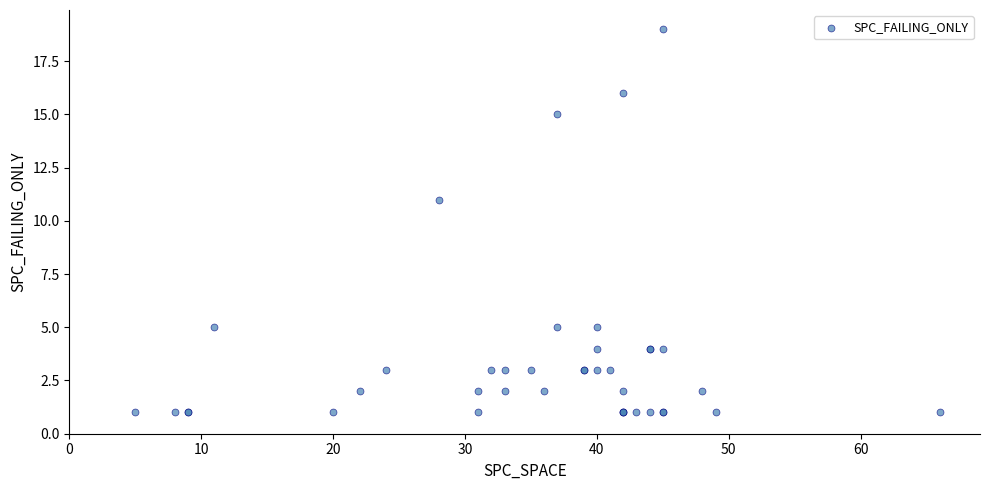

What Y value in the scatter plot is closest to 10?

11